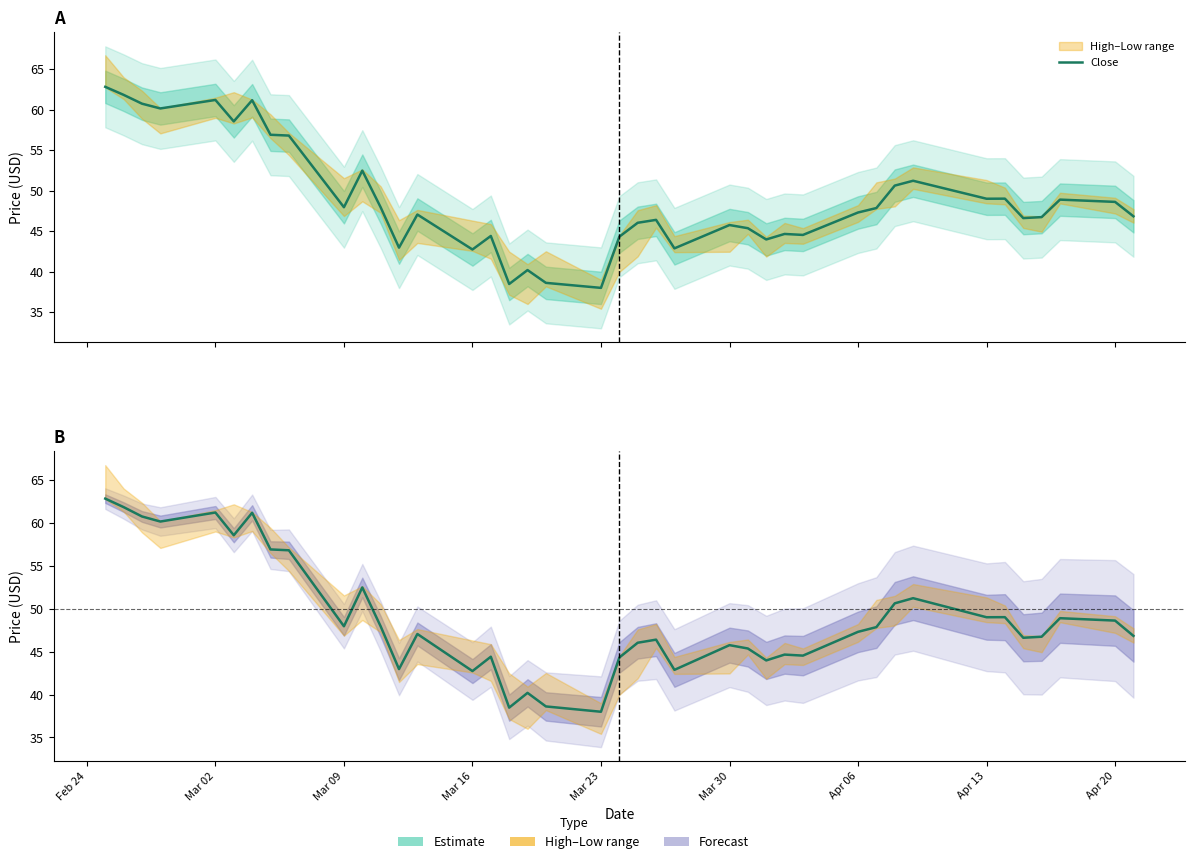

What is the average value?

48.9